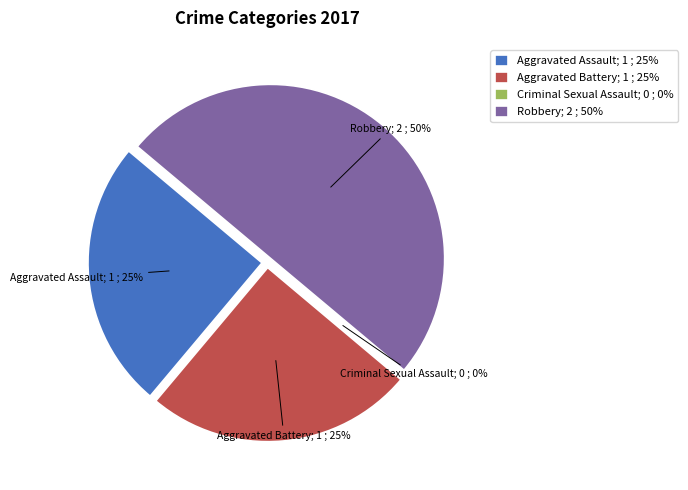

What is the largest slice in the pie chart?

Robbery